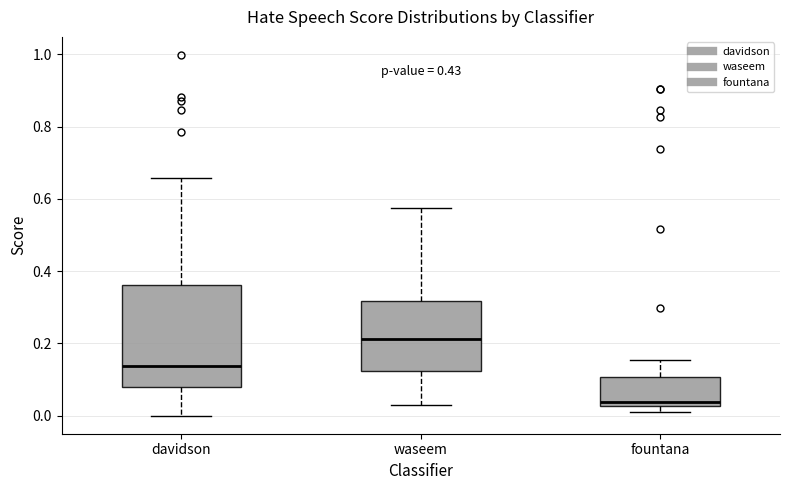

Reading left to right, read every box against the y-axis: the position of its median line, the range the box covers, and the ends of its whiskers. The values are not printed on the chart, so give them approximately, as read against the axis.

davidson: median 0.14, box 0.08 to 0.36, whiskers 0.00 to 0.66
waseem: median 0.22, box 0.12 to 0.32, whiskers 0.02 to 0.58
fountana: median 0.04, box 0.02 to 0.10, whiskers 0.02 (just below the box's lower edge) to 0.16